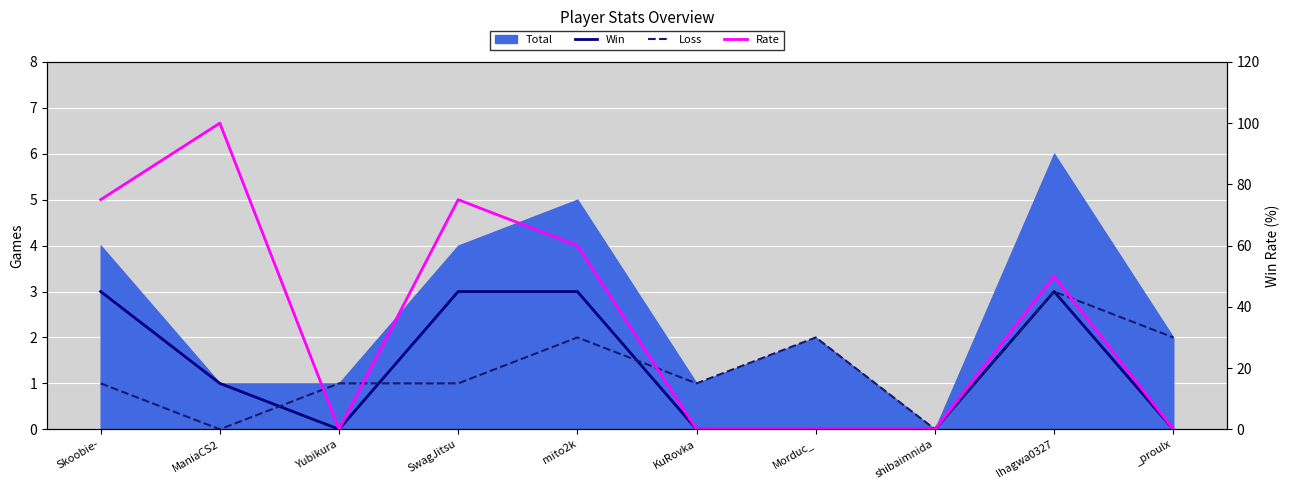

What is the value of the Win point at the 4th from the left?

3